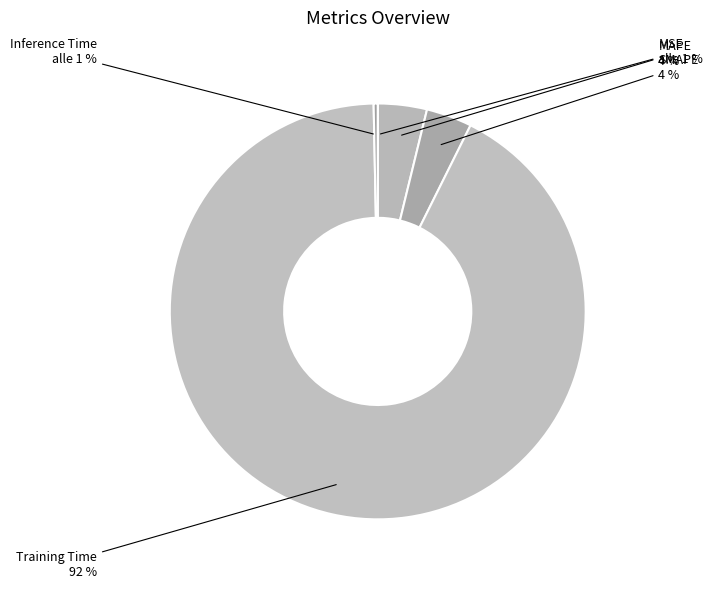

Is the sum of Training Time and MAPE greater than half?

Yes